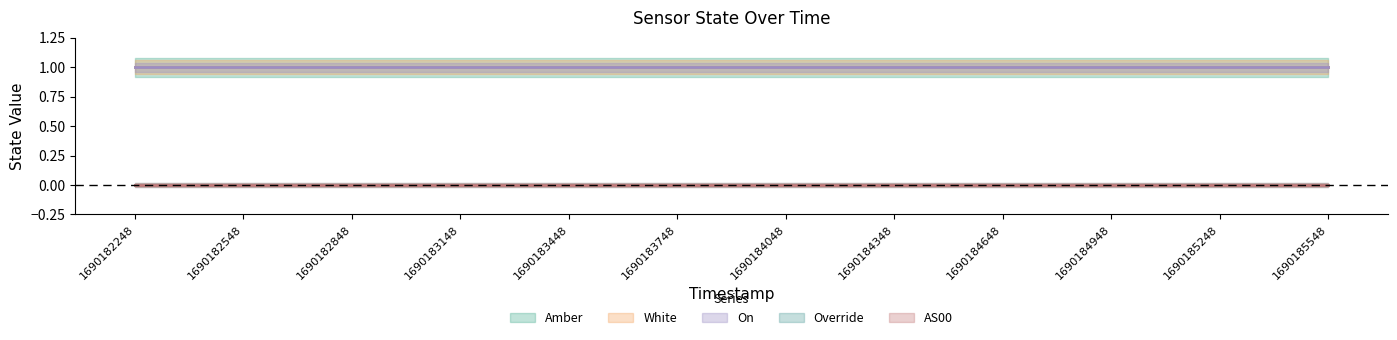

At which category is the sum across all series the highest?

1690182248